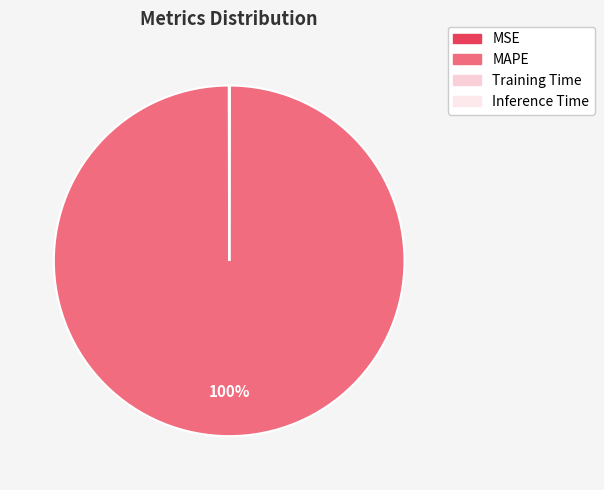

Which category accounts for the majority?

MAPE